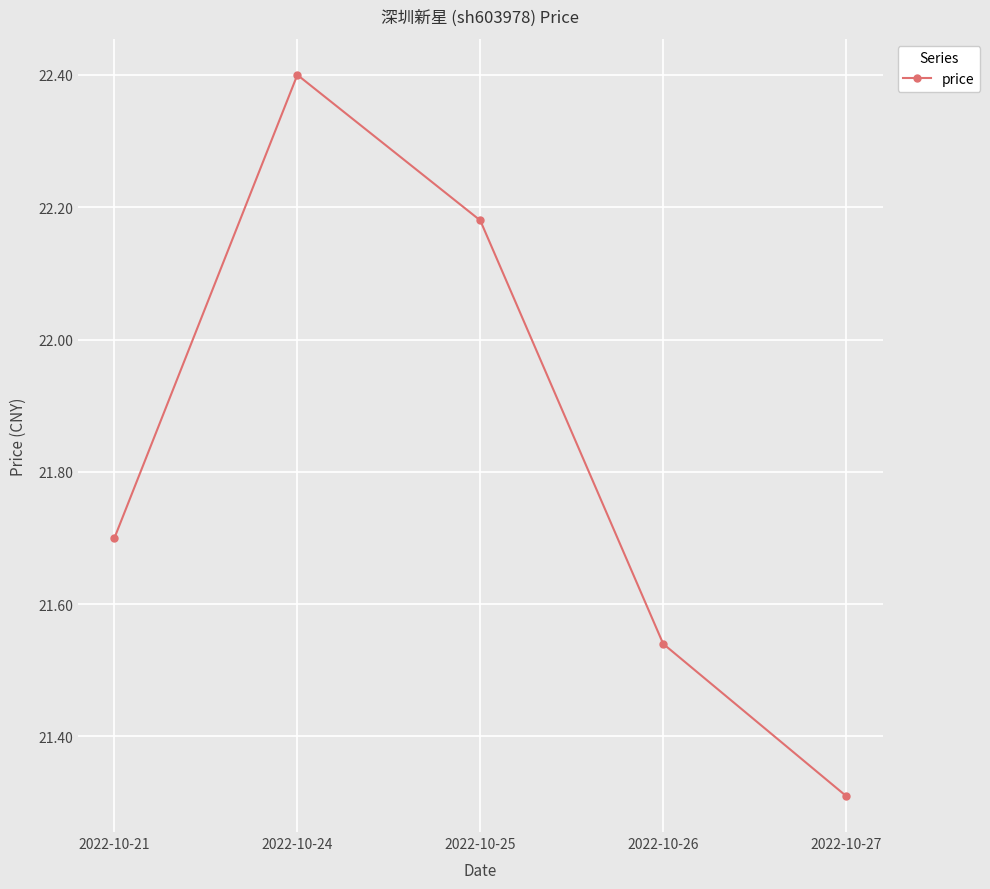

What is the value of the 1st point from the left?

21.7